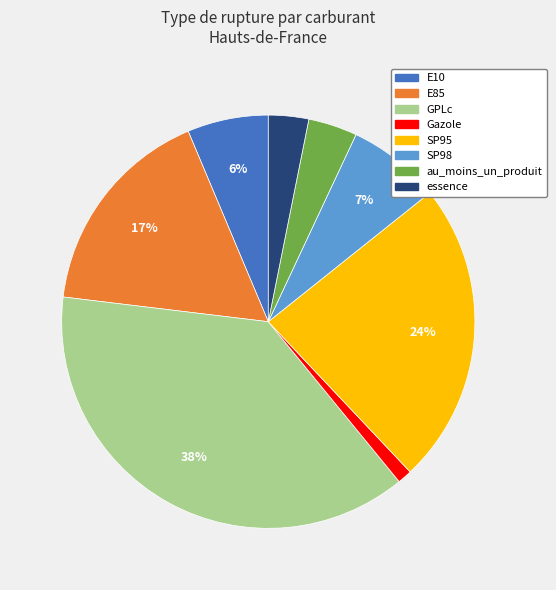

To the nearest percent, what is the difference between the SP95 and GPLc slice percentages?

14%